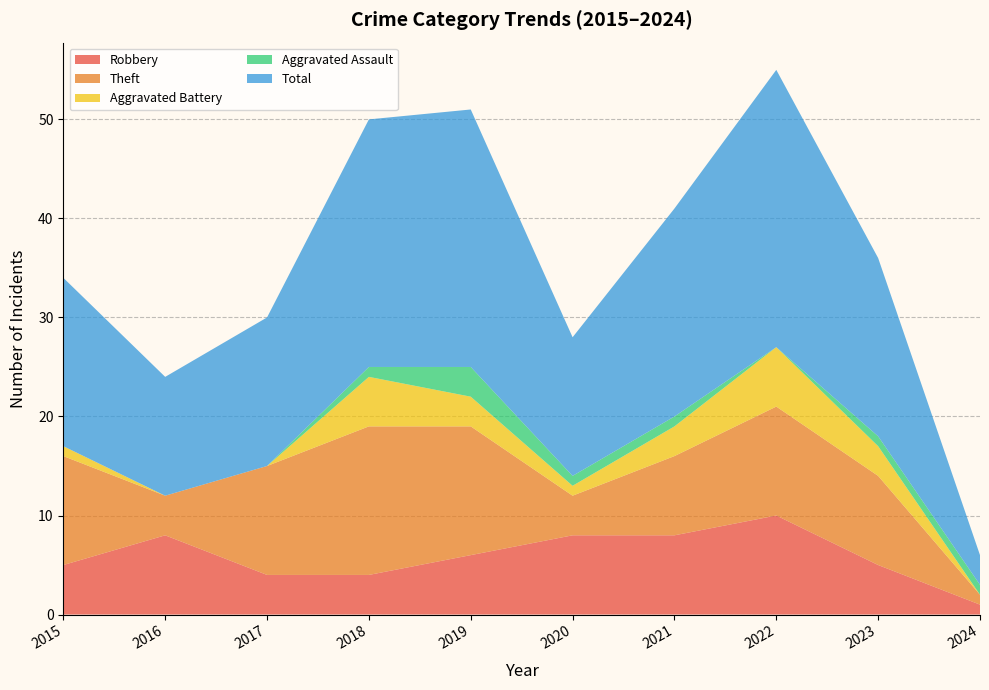

Reading right to left, transcribe all the data shown in this chart.

Robbery: 1	5	10	8	8	6	4	4	8	5
Theft: 1	9	11	8	4	13	15	11	4	11
Aggravated Battery: 0	3	6	3	1	3	5	0	0	1
Aggravated Assault: 1	1	0	1	1	3	1	0	0	0
Total: 3	18	28	21	14	26	25	15	12	17